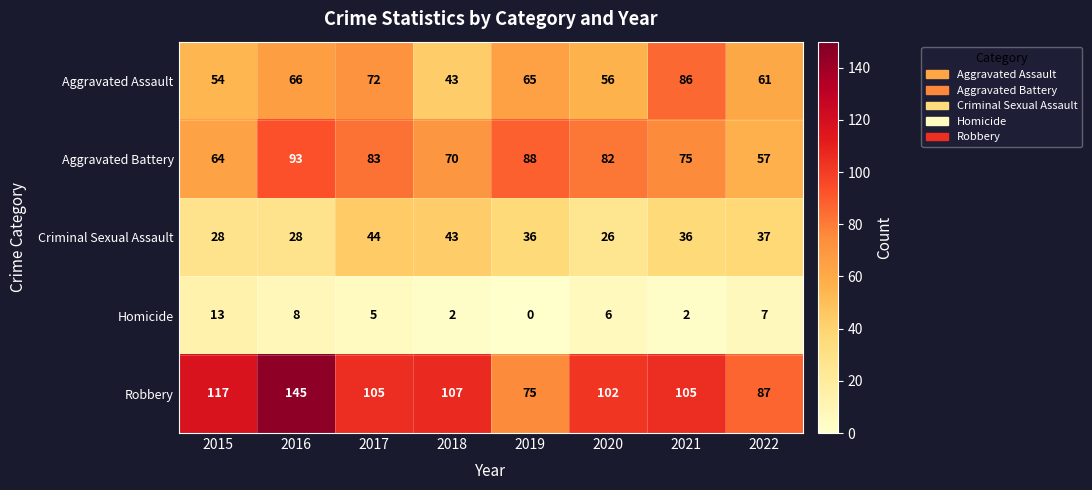

At which category does the chart reach its peak across all series?

2016